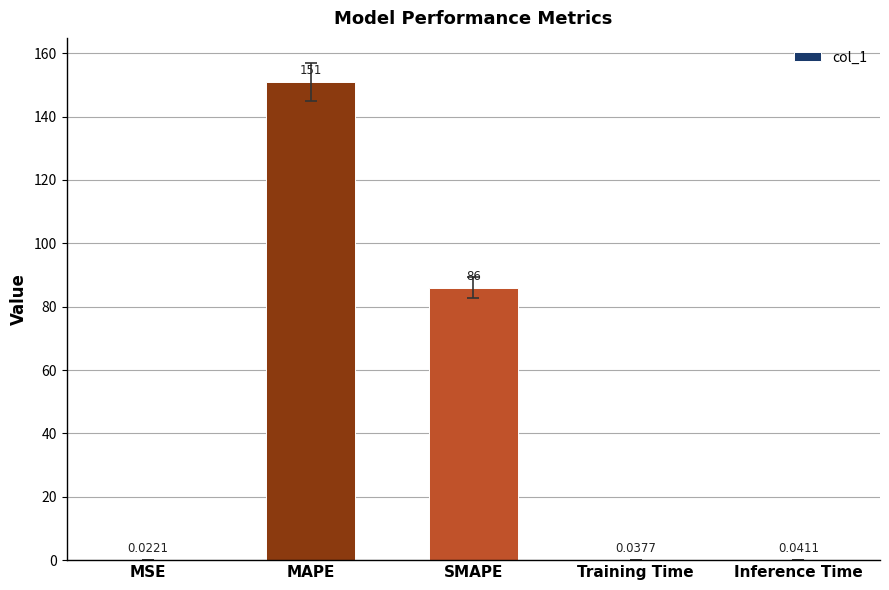

What is the sum of the values at Training Time and SMAPE?

86.1